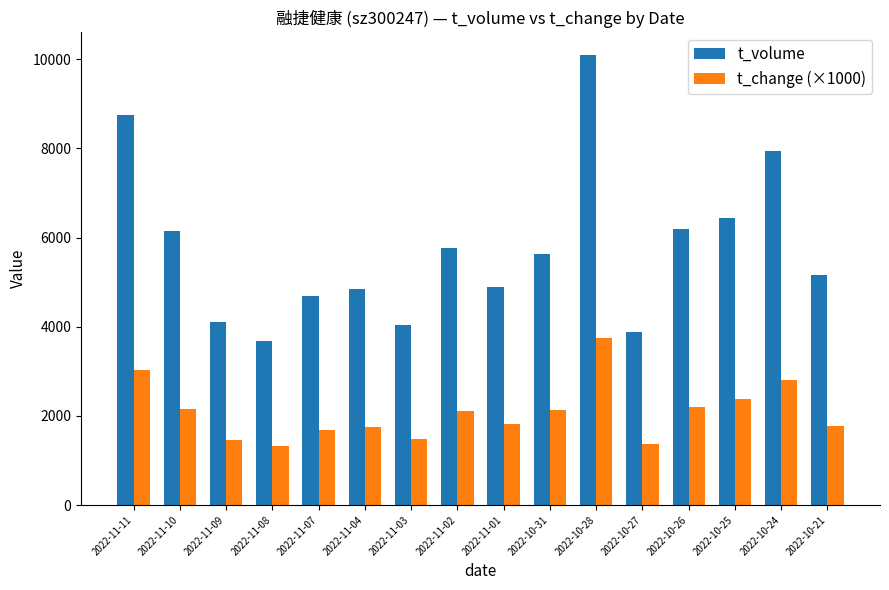

List the series in order of their peak value, highest first.

t_volume, t_change (×1000)